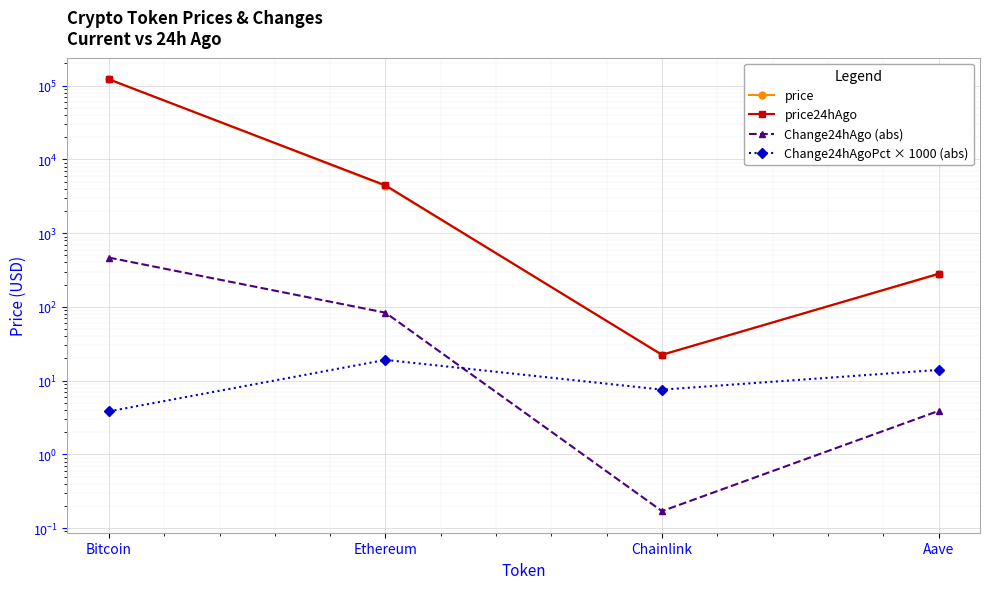

Is the value of Change24hAgoPct × 1000 (abs) at Ethereum greater than the value of Change24hAgo (abs) at Chainlink?

Yes